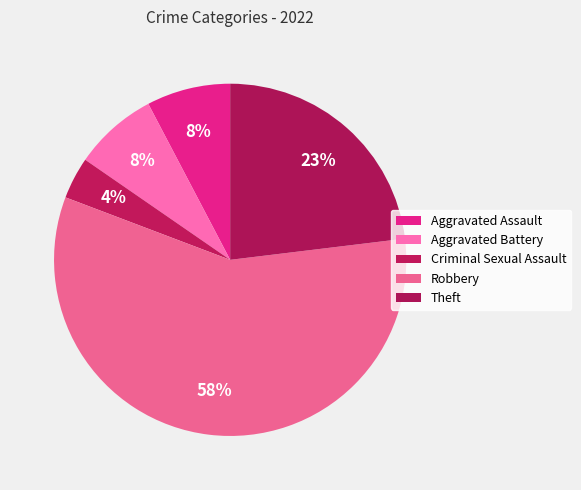

How many segments does this pie chart have?

5